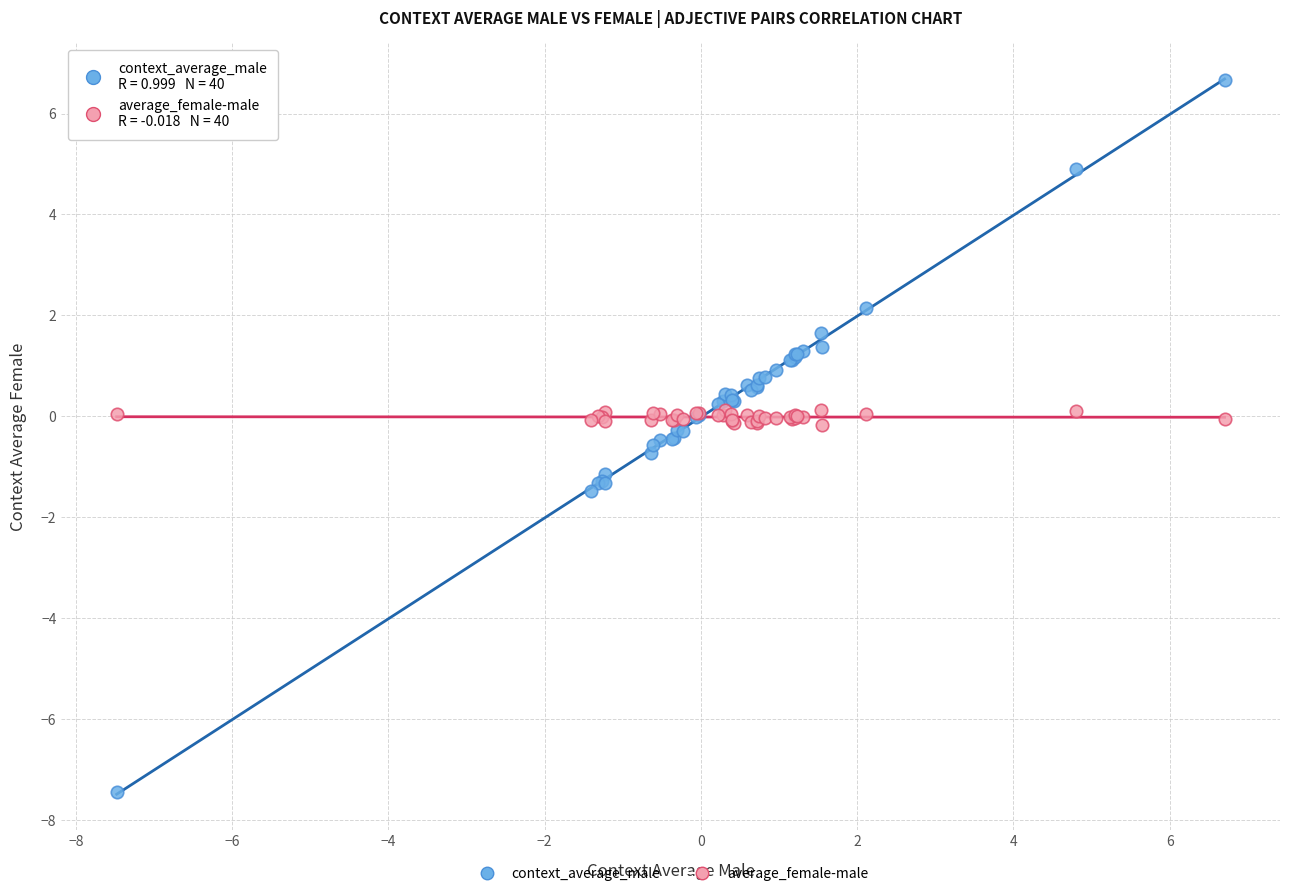

What are all the series names shown in the legend?

context_average_male, average_female-male